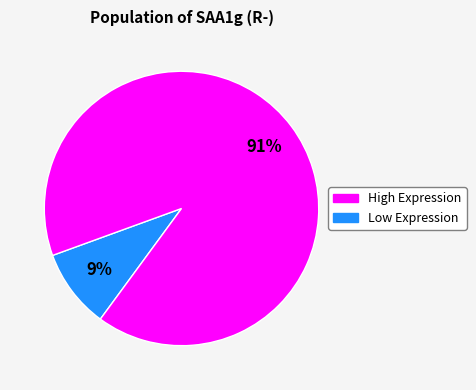

To the nearest percent, what is the average slice percentage?

50%